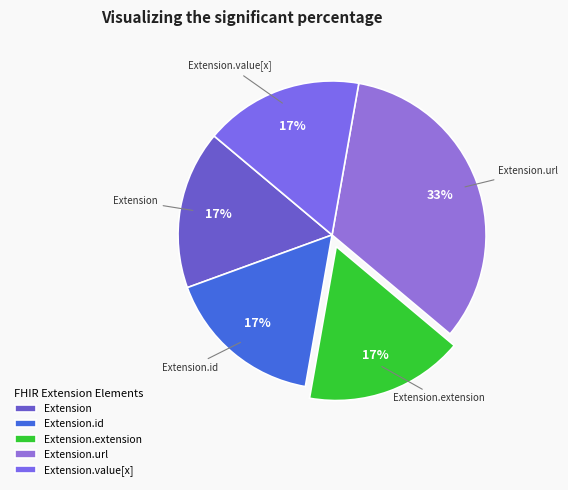

Which has a higher value, Extension.url or Extension.value[x]?

Extension.url